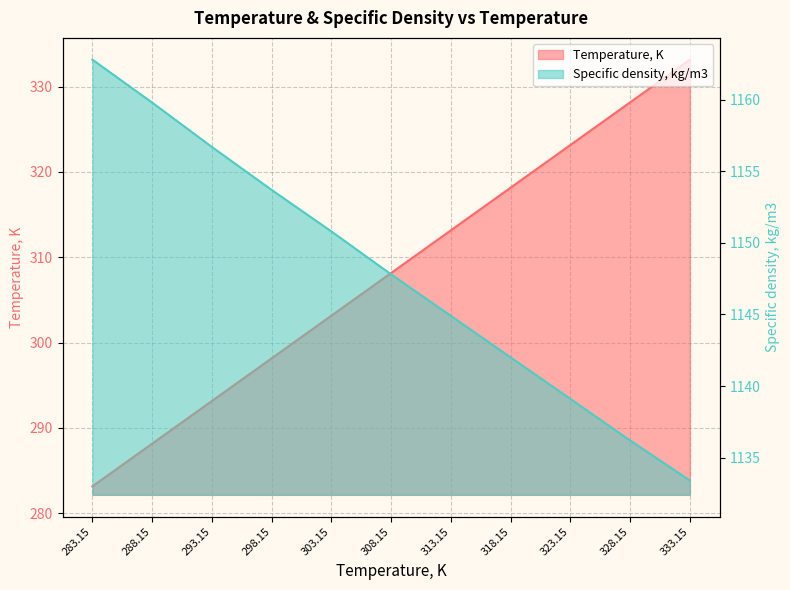

What position from the left is 318.15?

8